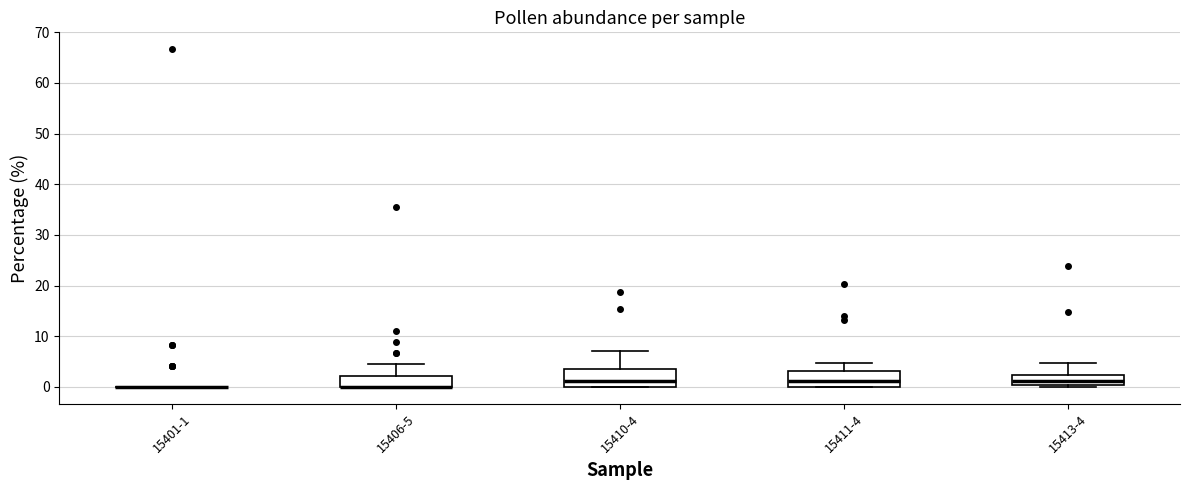

Where is the upper edge of the box for 15411-4 on the y-axis? The values are not printed on the chart, so give them approximately, as read against the axis.

3